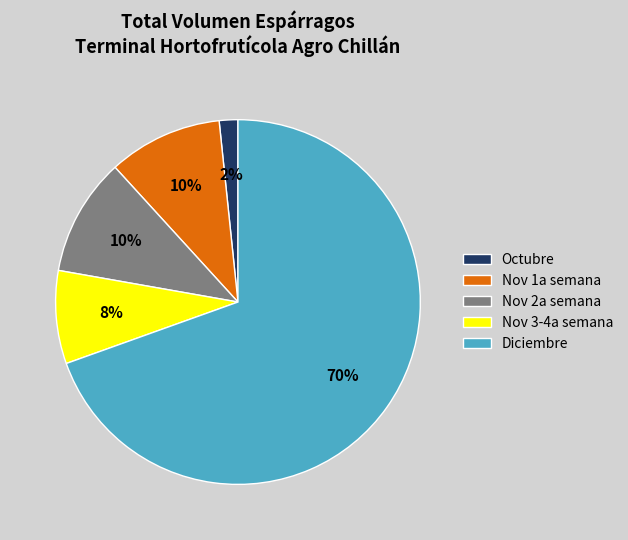

The Nov 3-4a semana slice represents 8% of the pie. True or false?

True